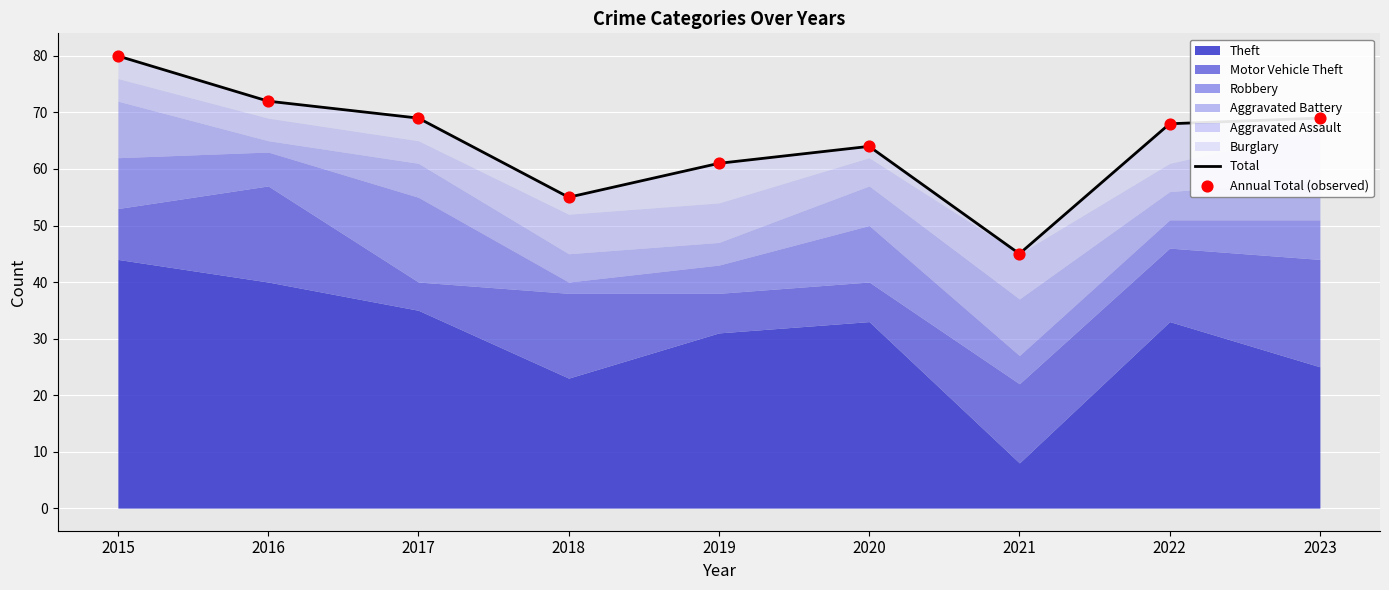

Is the value of Total at 2015 greater than the value of Annual Total (observed) at 2016?

Yes